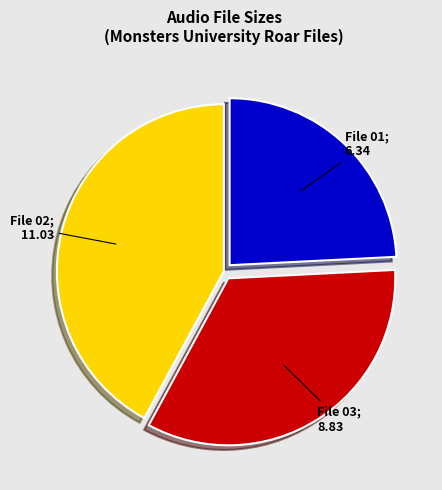

Is there any slice that represents more than half of the pie?

No